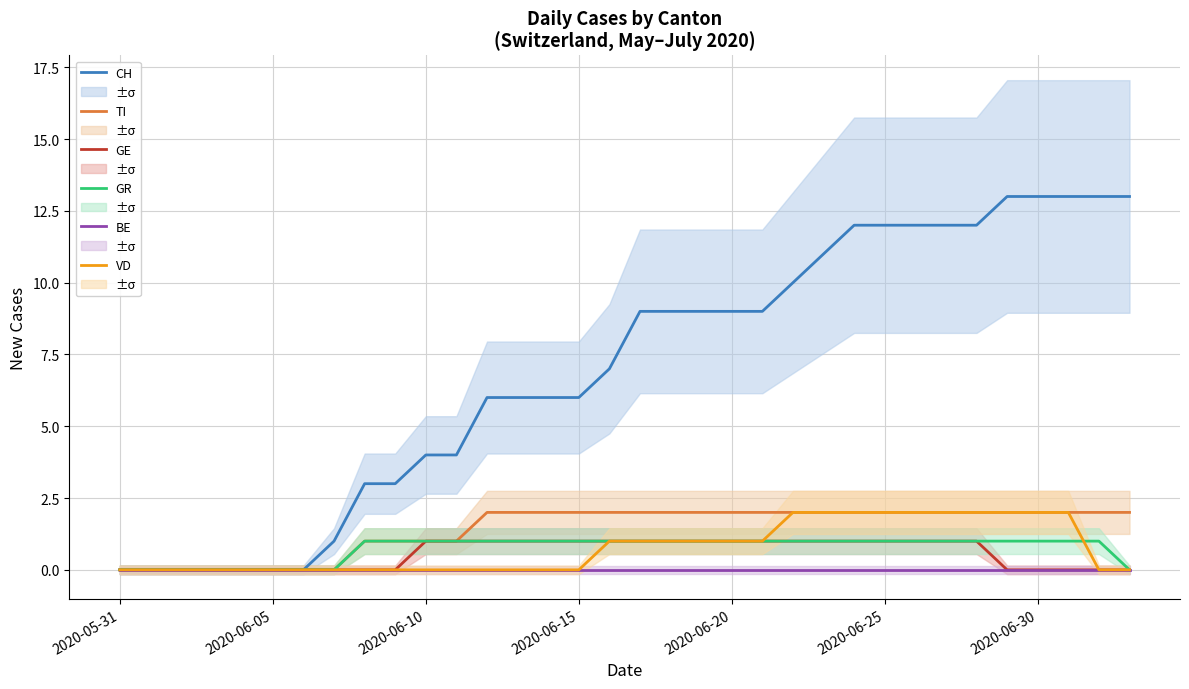

What position from the left is 2020-06-15?

4